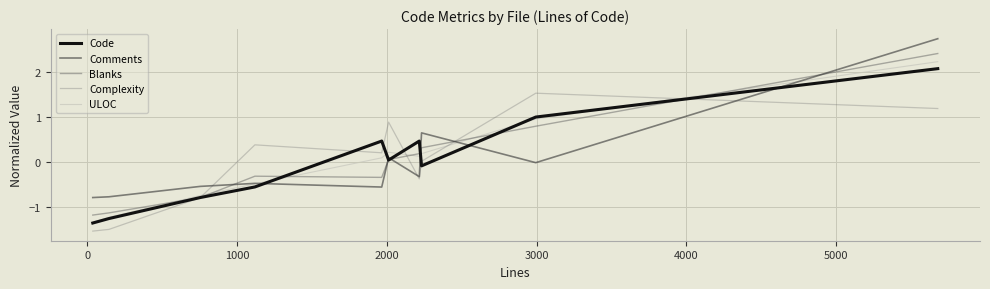

How many intersections are there between Complexity and Comments?

4